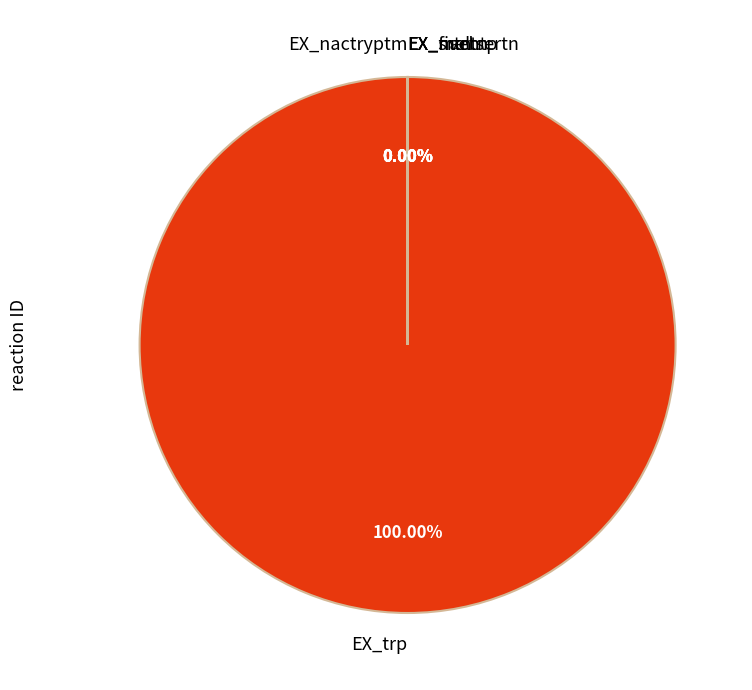

What percentage is the EX_trp slice, to the nearest percent?

100%